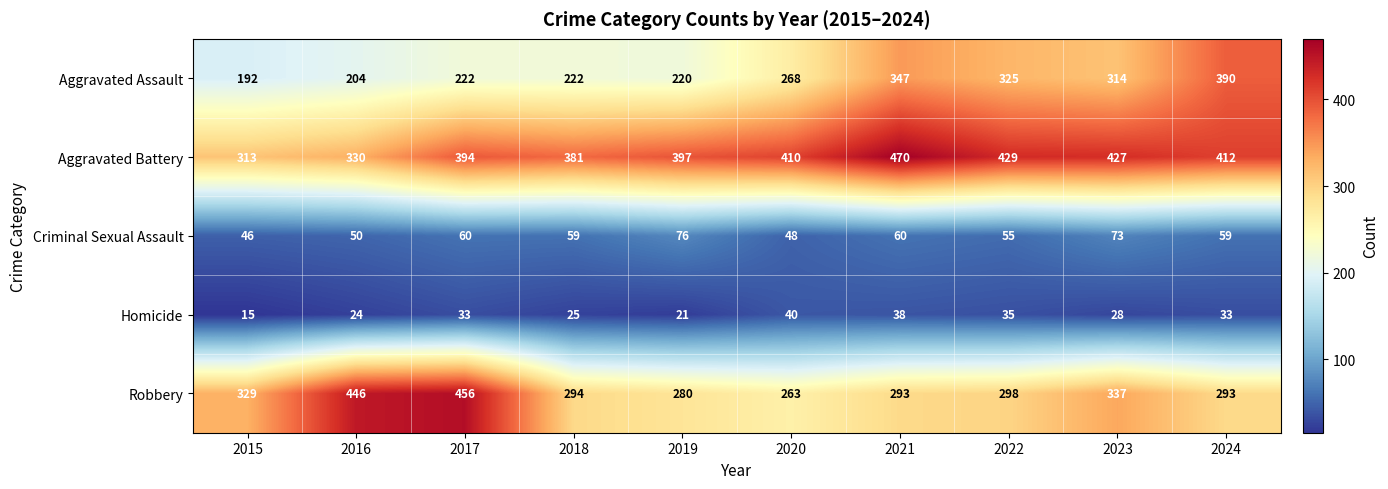

True or false: Aggravated Battery has a value of 681 at 2020.

False